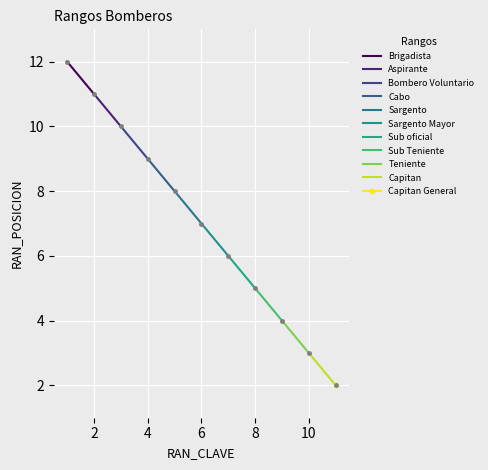

The chart shows a value of 2 at 5. True or false?

False